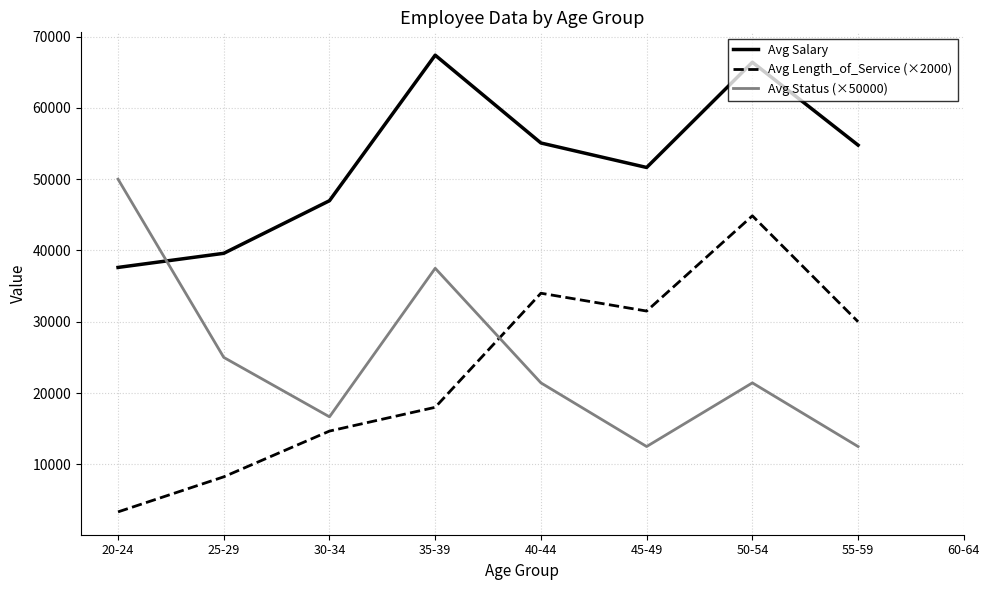

How many data points in Avg Status (×50000) are above 21428?

5